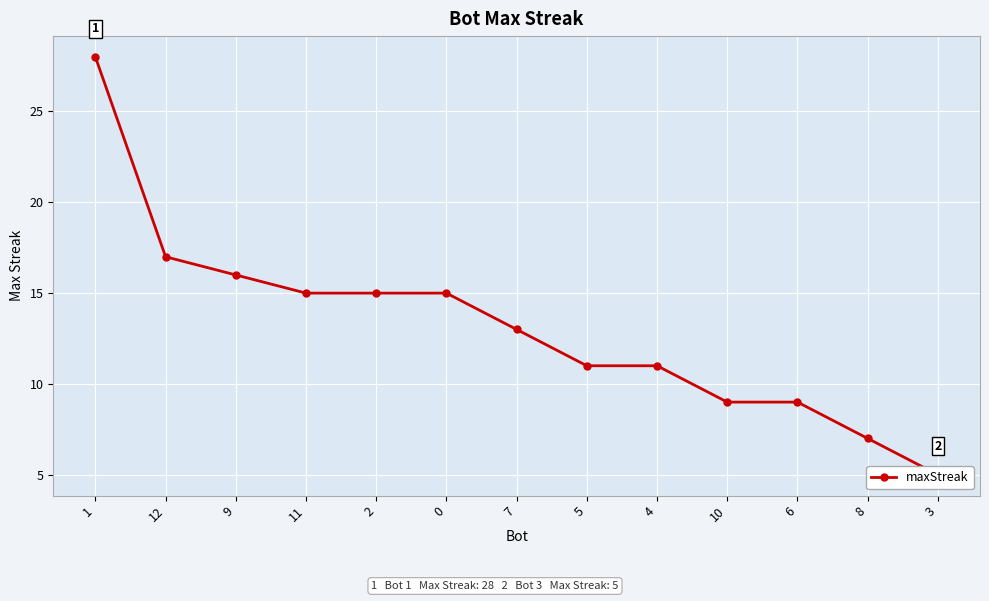

What is the difference between the second highest and second lowest values?

10